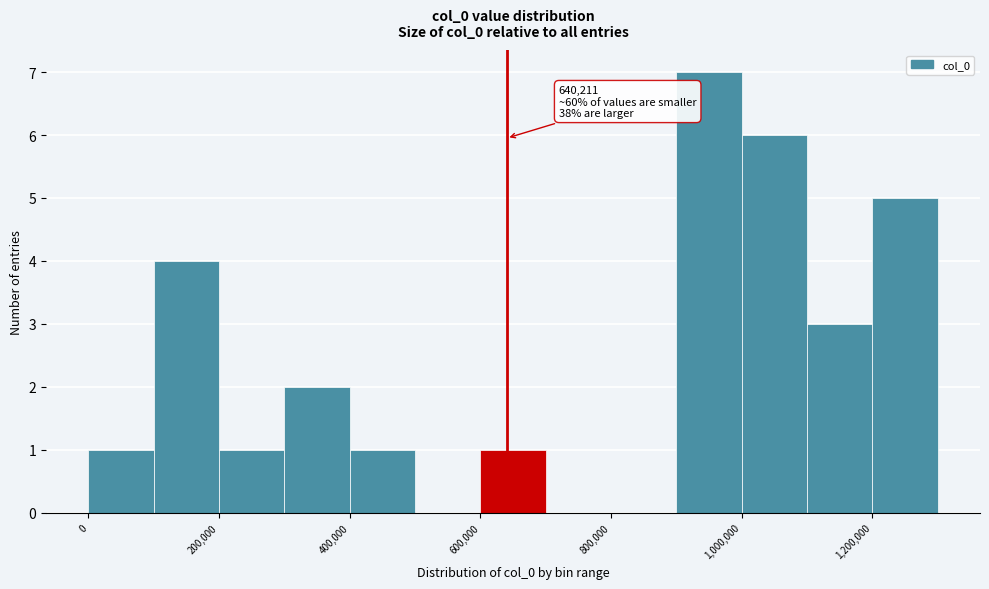

Which range on the x-axis has the tallest bar?

900000 to 1000000